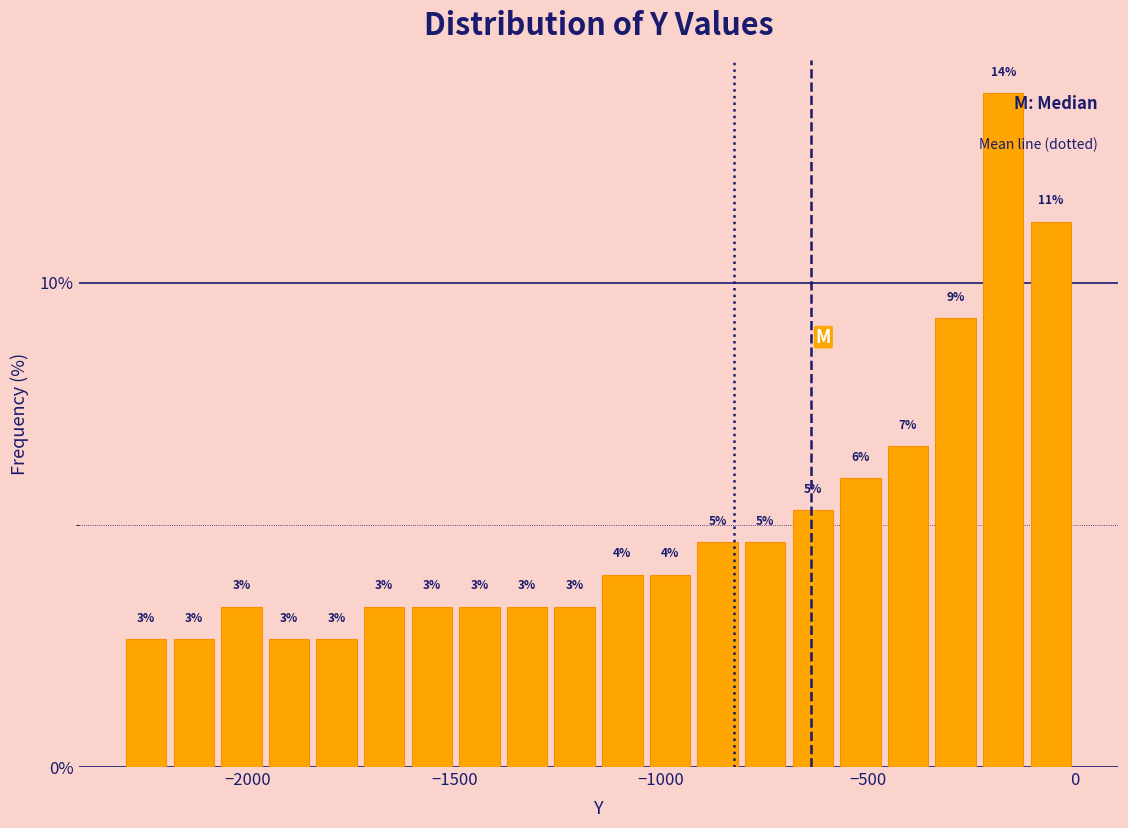

Around what value on the x-axis is the tallest bar? Give the approximate position of its centre, as read against the axis.

-150